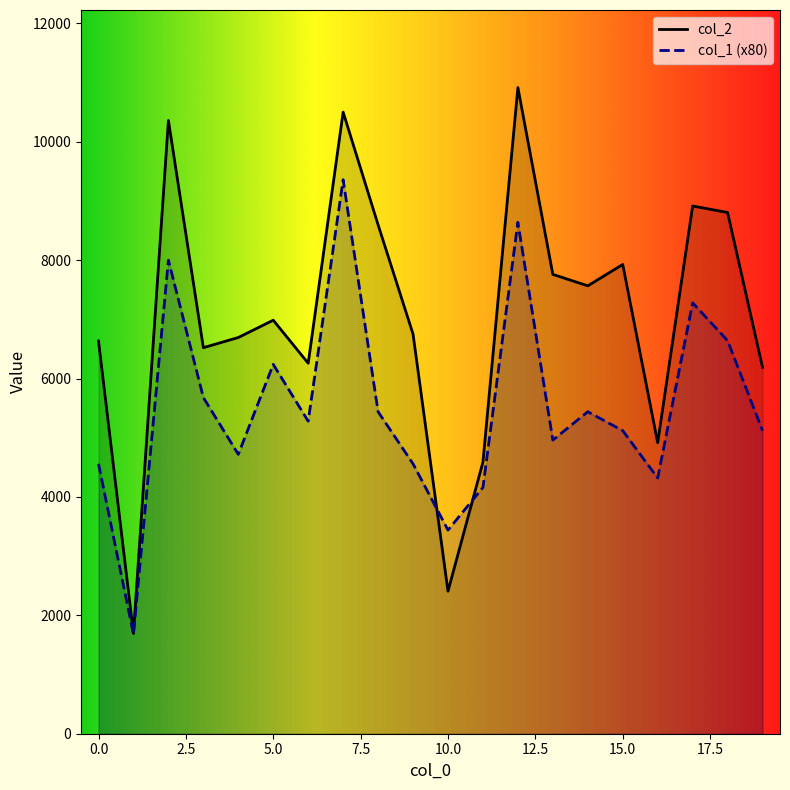

Which series has the largest total across all categories?

col_2